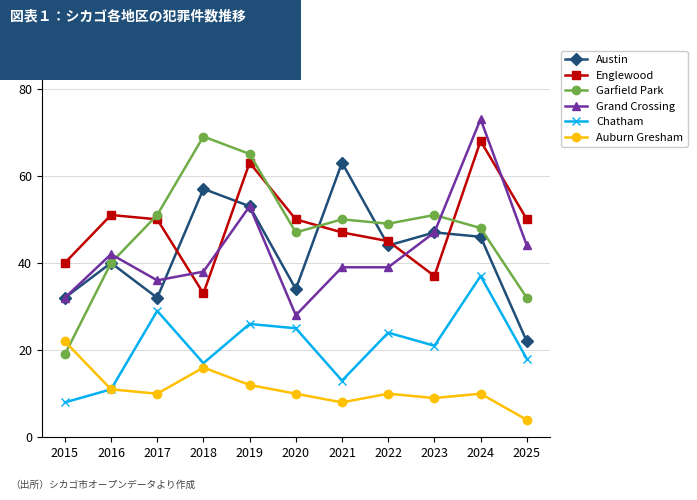

What is the difference between the maximum and second lowest values in the Englewood series?

31